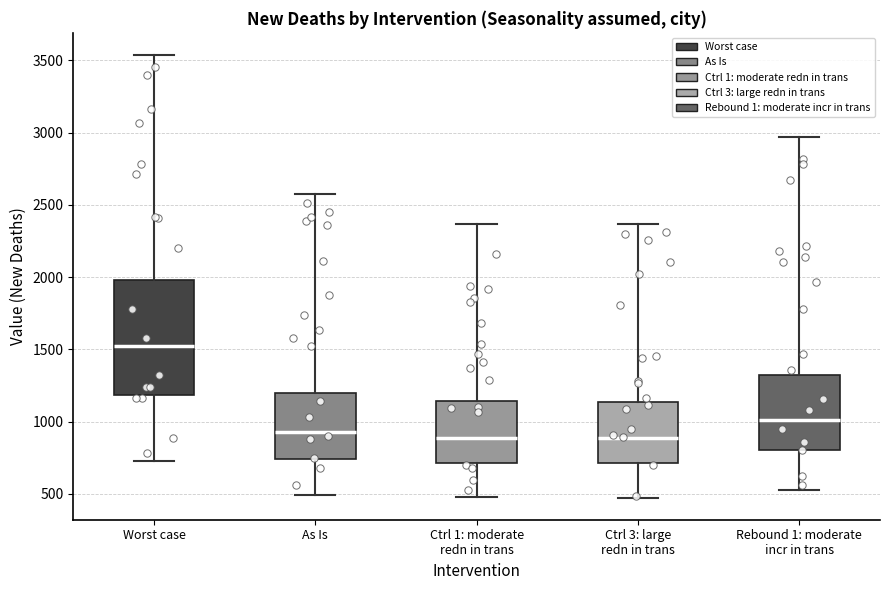

Which box is the tallest, from its lower edge to its upper edge?

Worst case